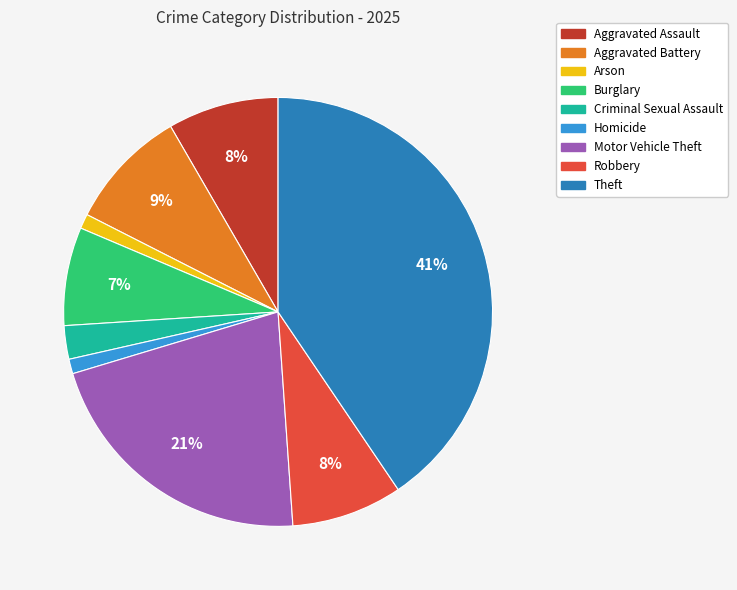

How many segments does this pie chart have?

9